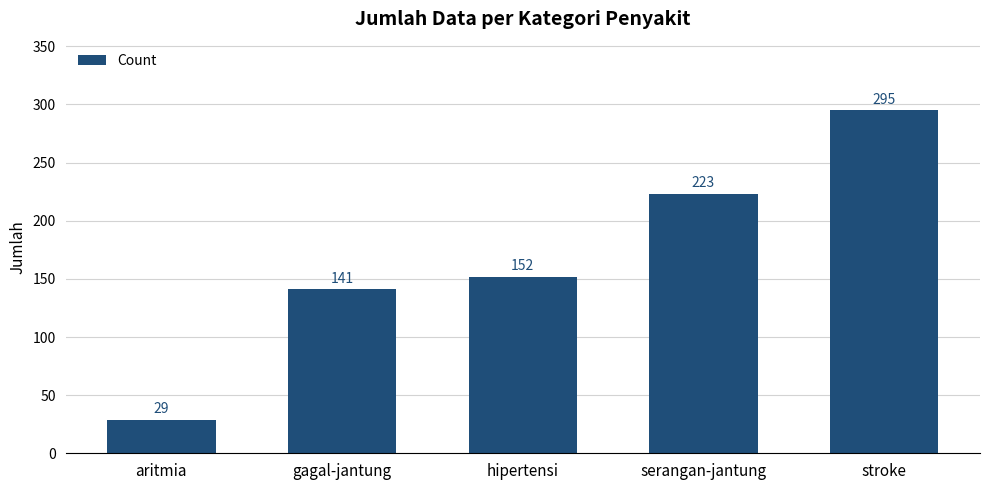

True or false: the data shows 350 at serangan-jantung.

False